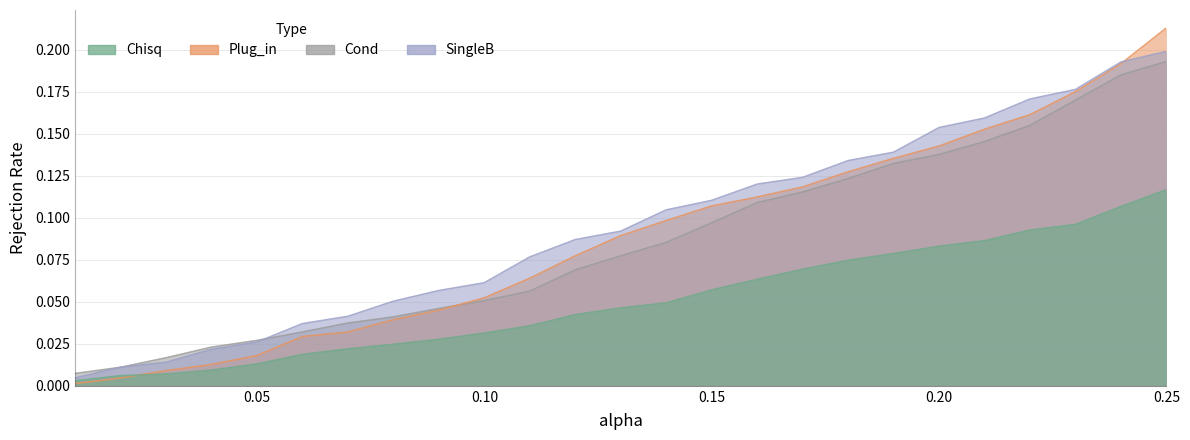

True or false: SingleB and Chisq cross at least once.

False